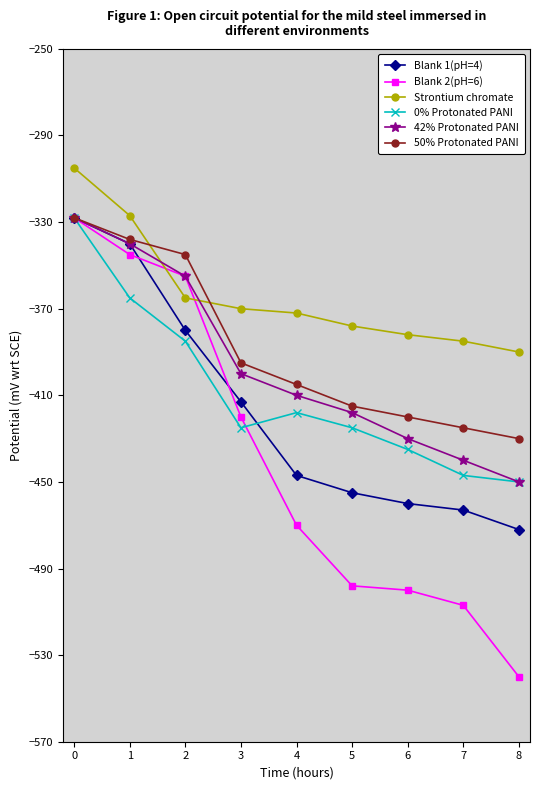

Reading left to right, extract all data points from this chart.

Blank 1(pH=4): -328	-340	-380	-413	-447	-455	-460	-463	-472
Blank 2(pH=6): -328	-345	-355	-420	-470	-498	-500	-507	-540
Strontium chromate: -305	-327	-365	-370	-372	-378	-382	-385	-390
0% Protonated PANI: -328	-365	-385	-425	-418	-425	-435	-447	-450
42% Protonated PANI: -328	-340	-355	-400	-410	-418	-430	-440	-450
50% Protonated PANI: -328	-338	-345	-395	-405	-415	-420	-425	-430